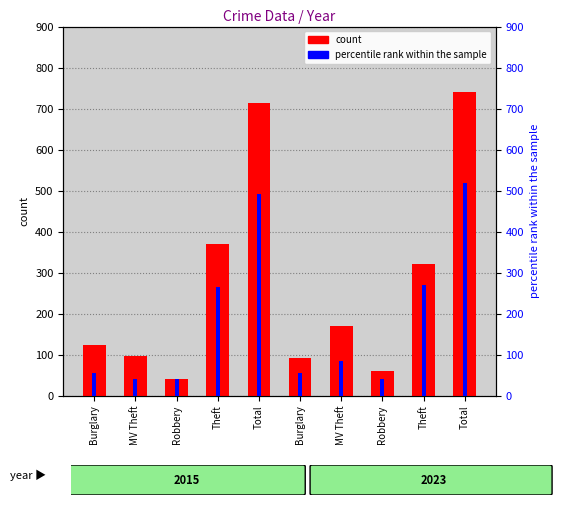

What are all the series names shown in the legend?

count, percentile rank within the sample